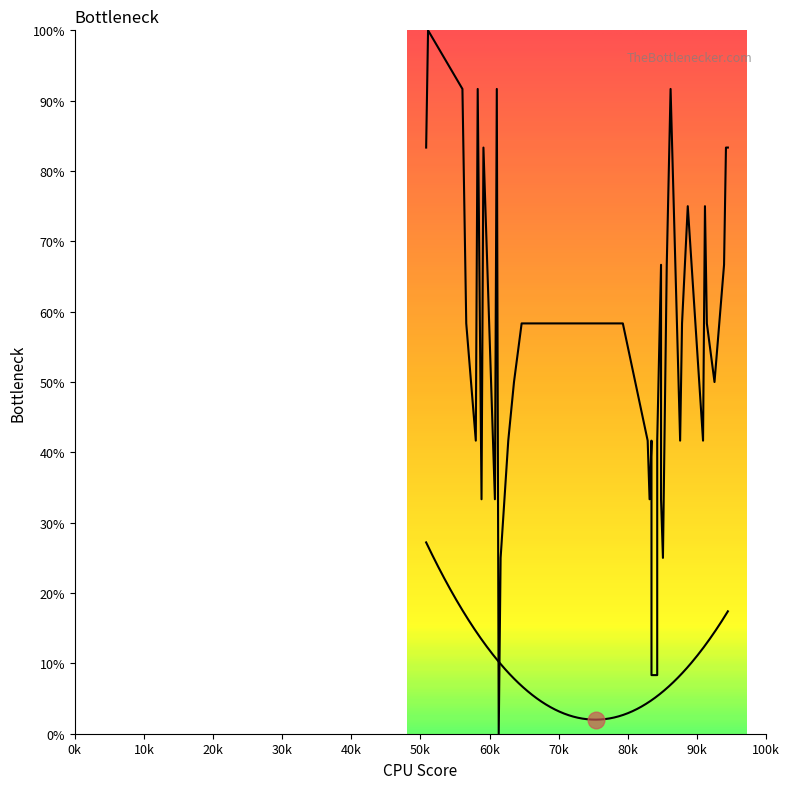

Is it true that the value at 90k is 22.0?

False